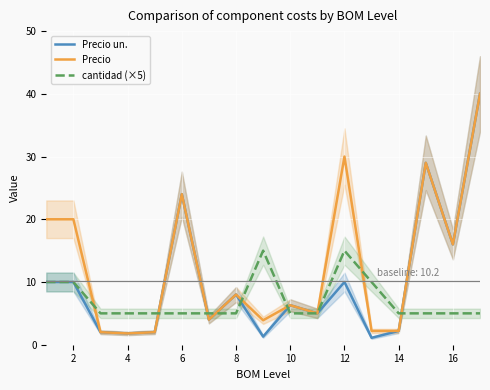

True or false: Precio has a value of 18.4 at 12.

False